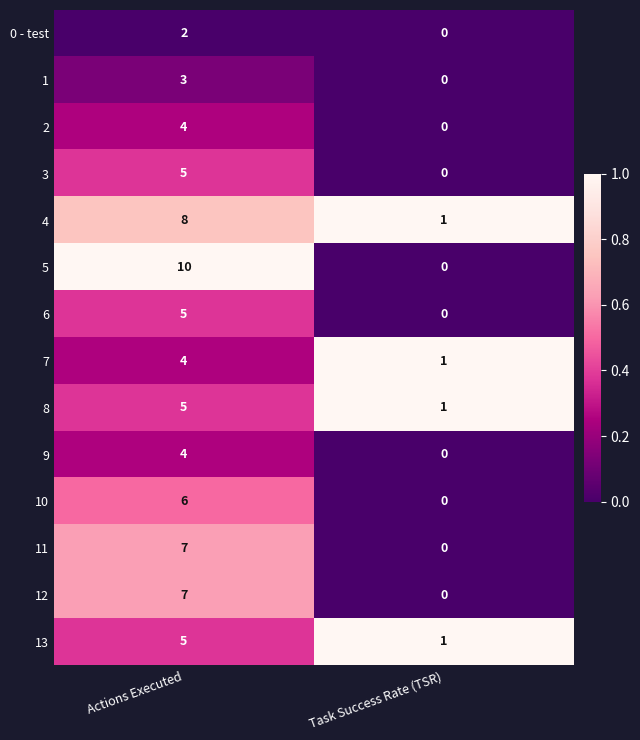

Reading left to right, what are all the values shown in this chart?

0 - test: 2	0
1: 3	0
2: 4	0
3: 5	0
4: 8	1
5: 10	0
6: 5	0
7: 4	1
8: 5	1
9: 4	0
10: 6	0
11: 7	0
12: 7	0
13: 5	1